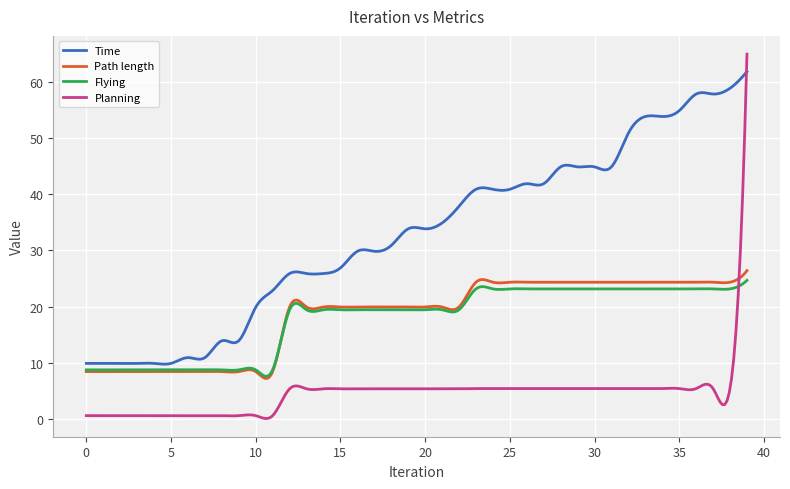

What is the highest value of the Flying series?

24.7